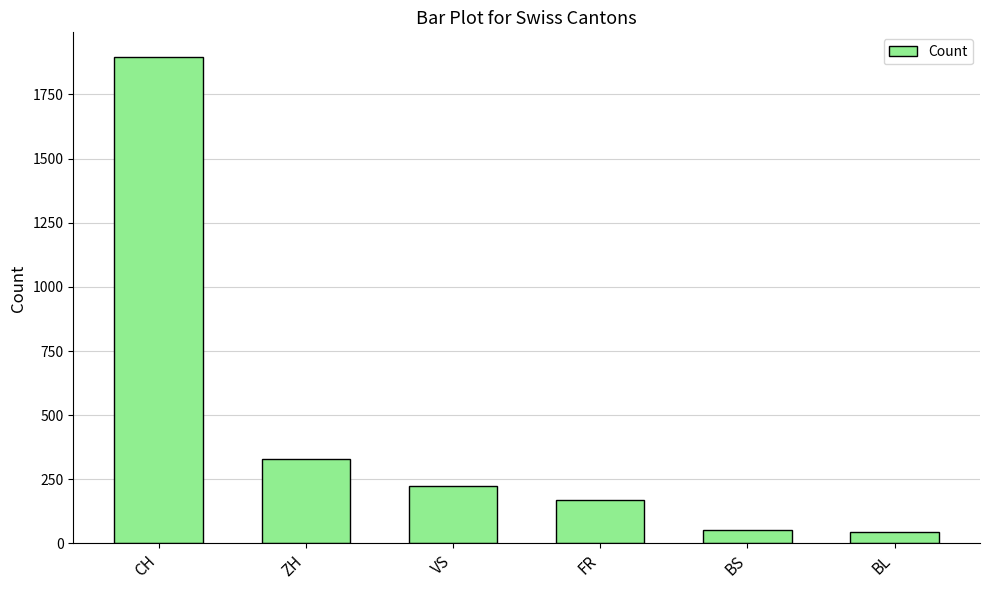

What is the change in value from ZH to BL?

-286